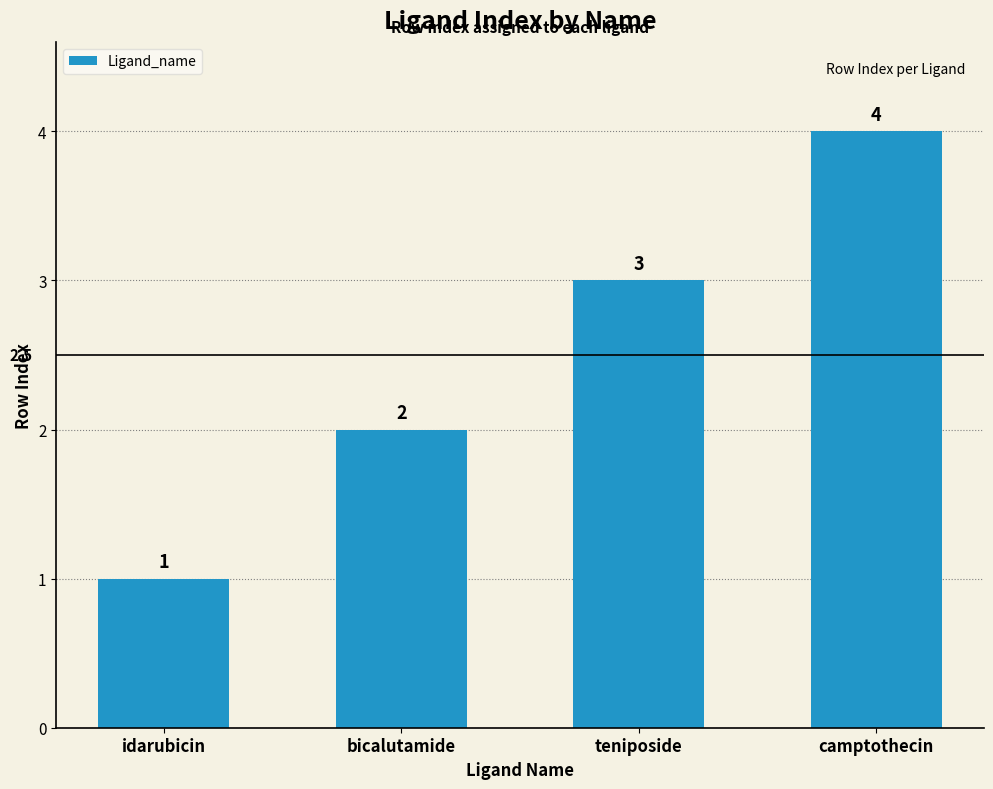

Rank the categories by value from highest to lowest.

camptothecin, teniposide, bicalutamide, idarubicin